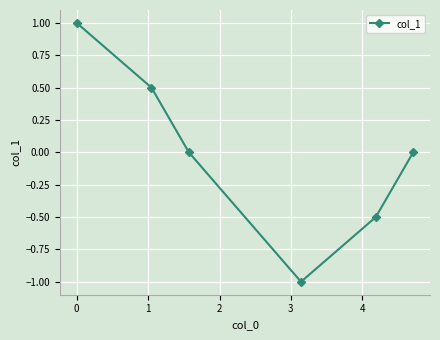

What is the difference between the maximum and minimum values?

2.0